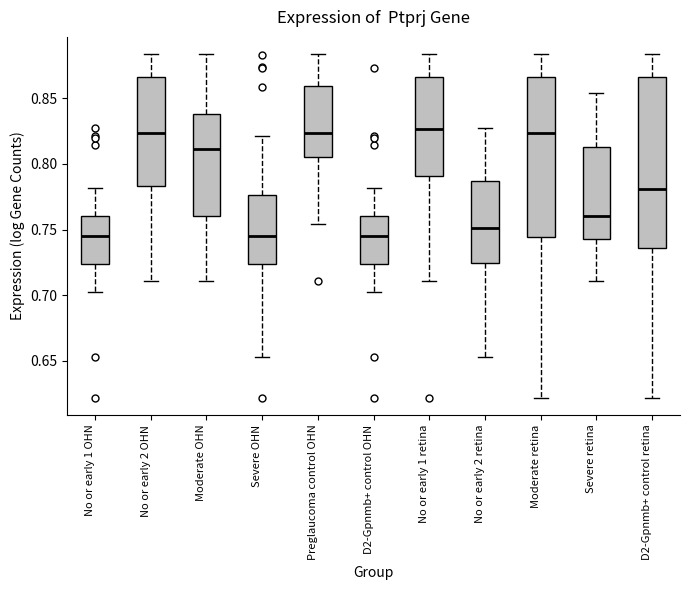

Reading left to right, transcribe this box plot: for each box, give where its median line is, the range the box spans, and where its two whiskers end, as read against the y-axis. The values are not printed on the chart, so give them approximately, as read against the axis.

No or early 1 OHN: median 0.745, box 0.725 to 0.760, whiskers 0.705 to 0.780
No or early 2 OHN: median 0.825, box 0.785 to 0.865, whiskers 0.710 to 0.885
Moderate OHN: median 0.810, box 0.760 to 0.840, whiskers 0.710 to 0.885
Severe OHN: median 0.745, box 0.725 to 0.775, whiskers 0.655 to 0.820
Preglaucoma control OHN: median 0.825, box 0.805 to 0.860, whiskers 0.755 to 0.885
D2-Gpnmb+ control OHN: median 0.745, box 0.725 to 0.760, whiskers 0.705 to 0.780
No or early 1 retina: median 0.825, box 0.790 to 0.865, whiskers 0.710 to 0.885
No or early 2 retina: median 0.750, box 0.725 to 0.785, whiskers 0.655 to 0.825
Moderate retina: median 0.825, box 0.745 to 0.865, whiskers 0.620 to 0.885
Severe retina: median 0.760, box 0.745 to 0.815, whiskers 0.710 to 0.855
D2-Gpnmb+ control retina: median 0.780, box 0.735 to 0.865, whiskers 0.620 to 0.885